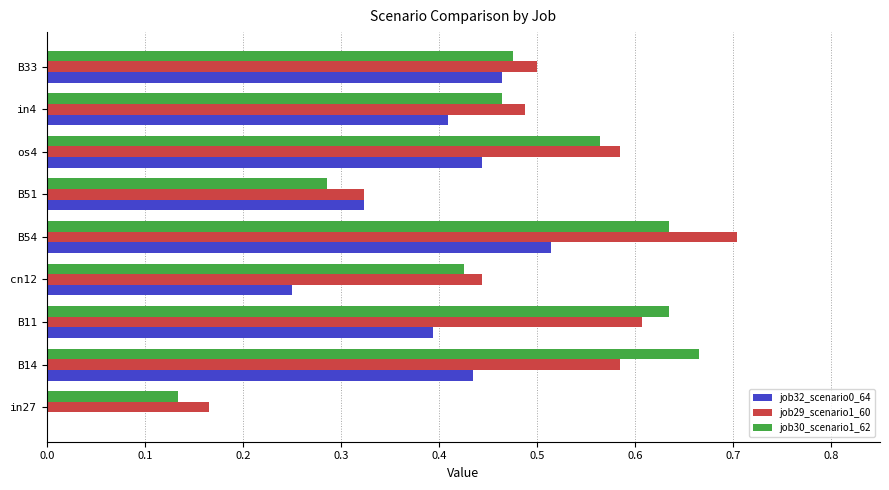

At which category is the sum across all series the highest?

B54